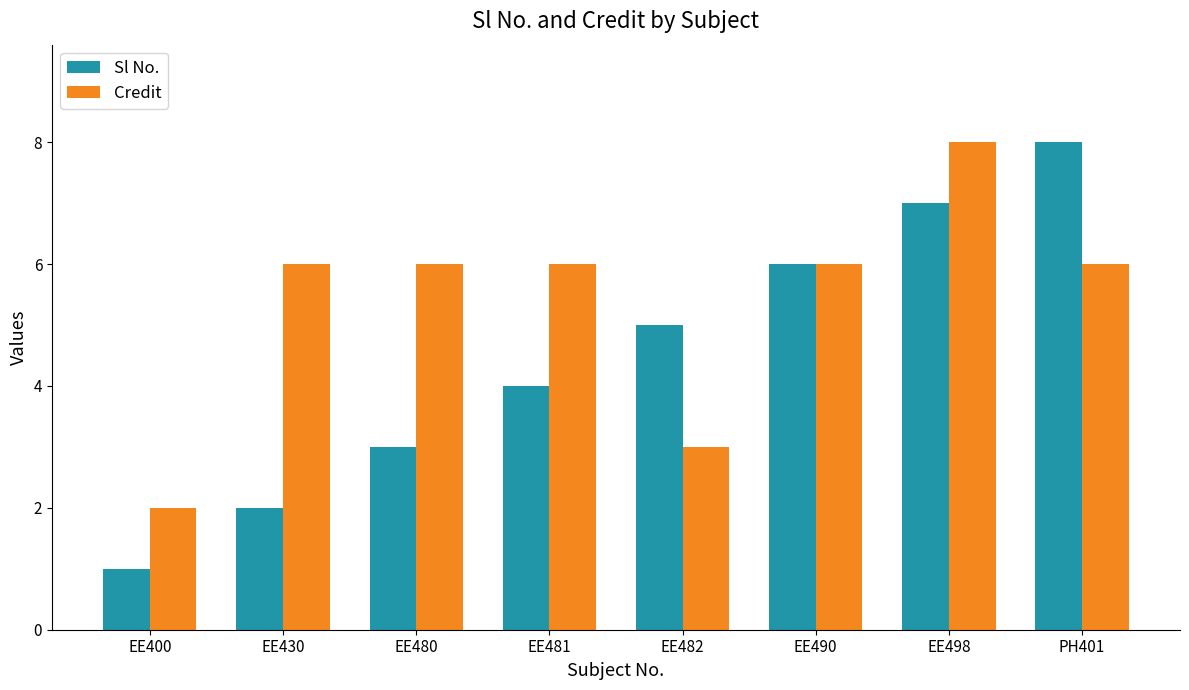

Which series has the widest spread of values?

Sl No.